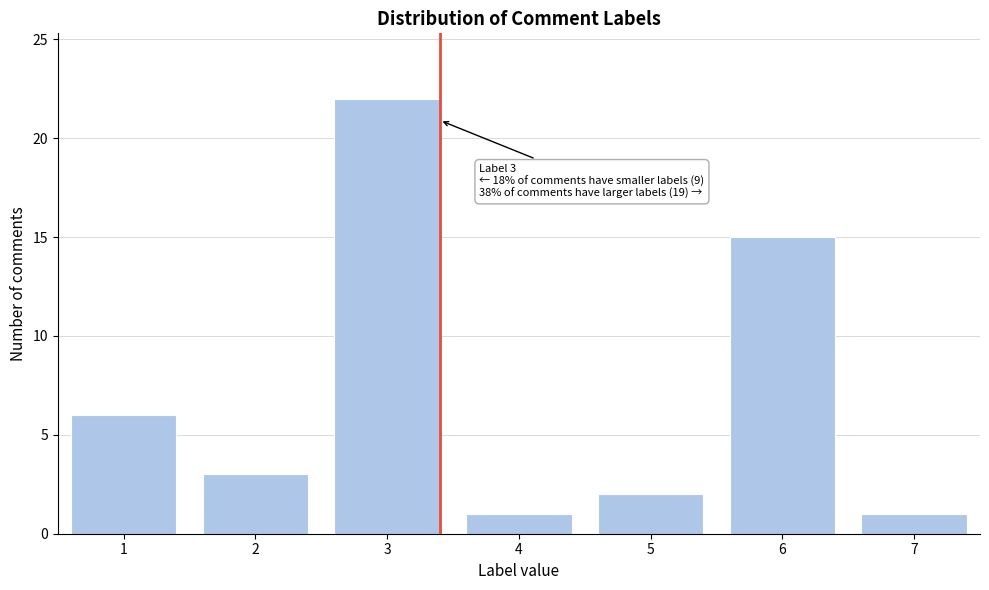

Reading left to right, extract all data points from this chart.

1=6	2=3	3=22	4=1	5=2	6=15	7=1